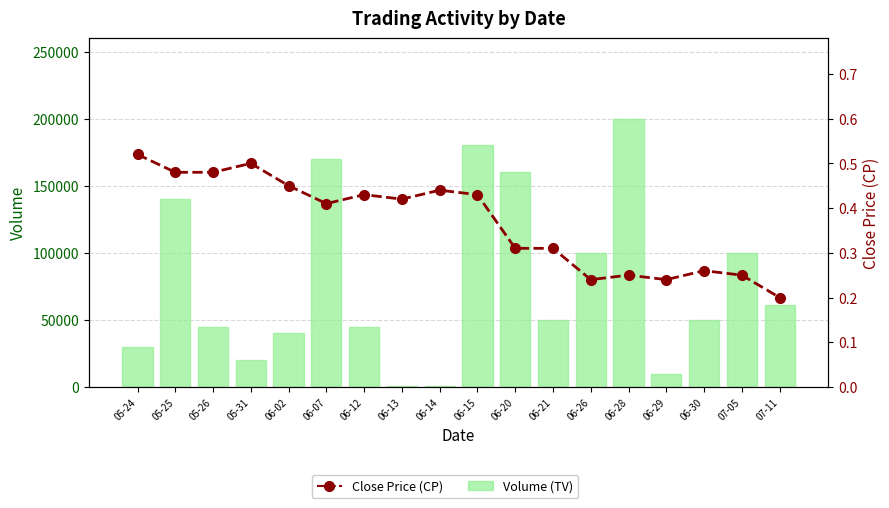

Reading left to right, transcribe all the data shown in this chart.

Volume (TV): 30000.0	140000.0	45000.0	20000.0	40000.0	170000.0	45000.0	1000.0	1000.0	180000.0	160000.0	50000.0	100000.0	200000.0	10000.0	50000.0	100000.0	61000.0
Close Price (CP): 0.5	0.5	0.5	0.5	0.5	0.4	0.4	0.4	0.4	0.4	0.3	0.3	0.2	0.2	0.2	0.3	0.2	0.2